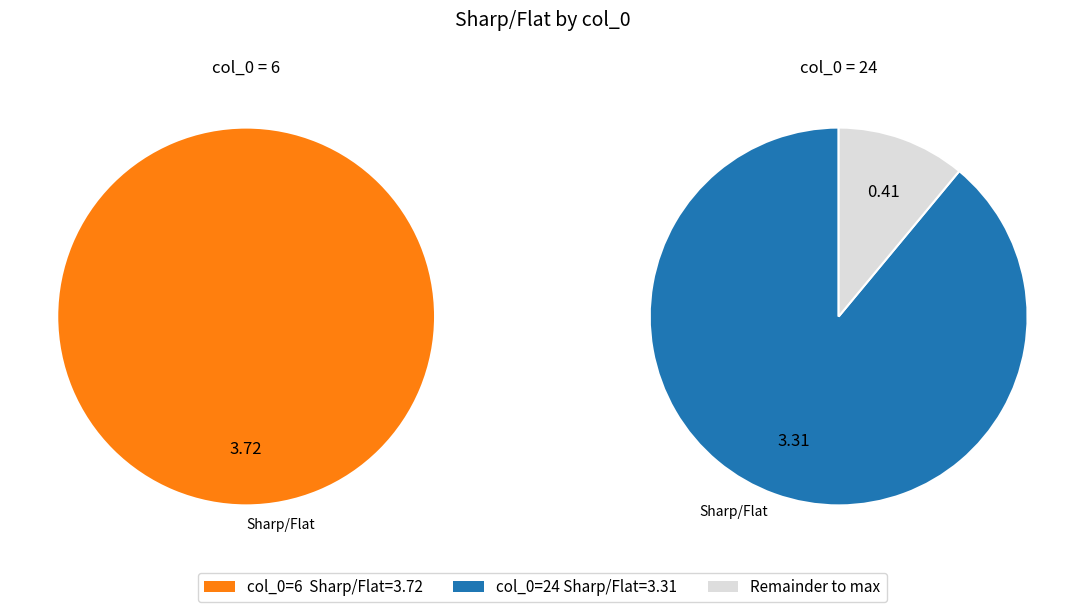

To the nearest percent, what percentage of the pie is 24?

47%